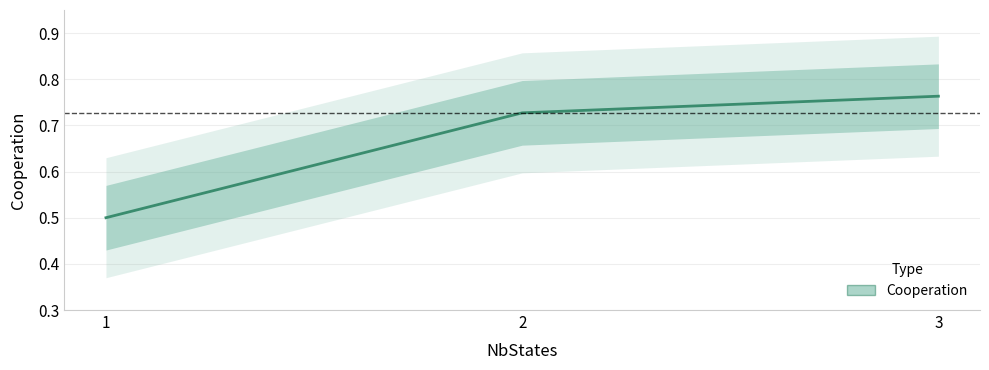

How many lines are shown in the chart?

1